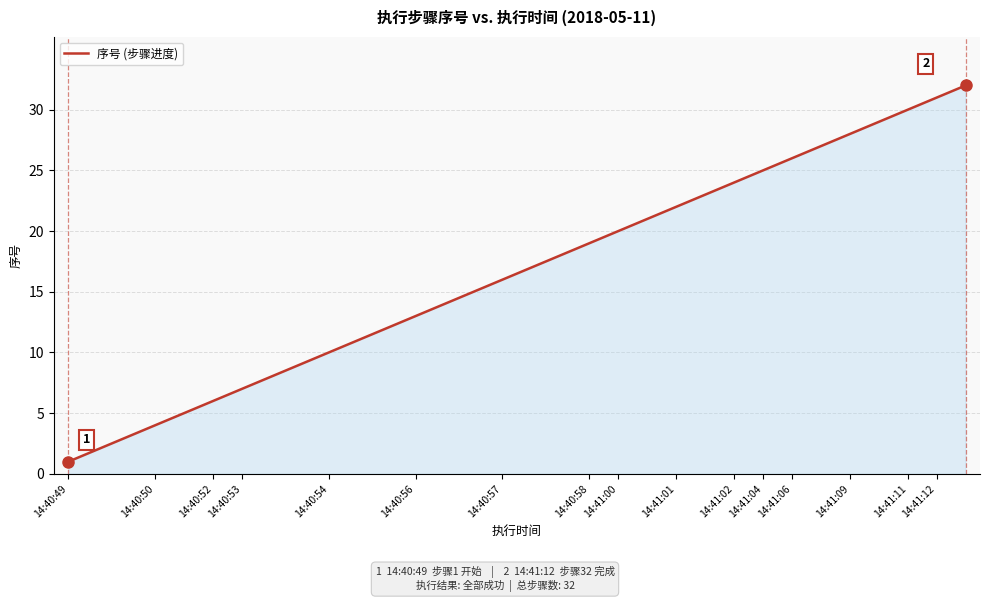

Count the number of categories in the chart.

32